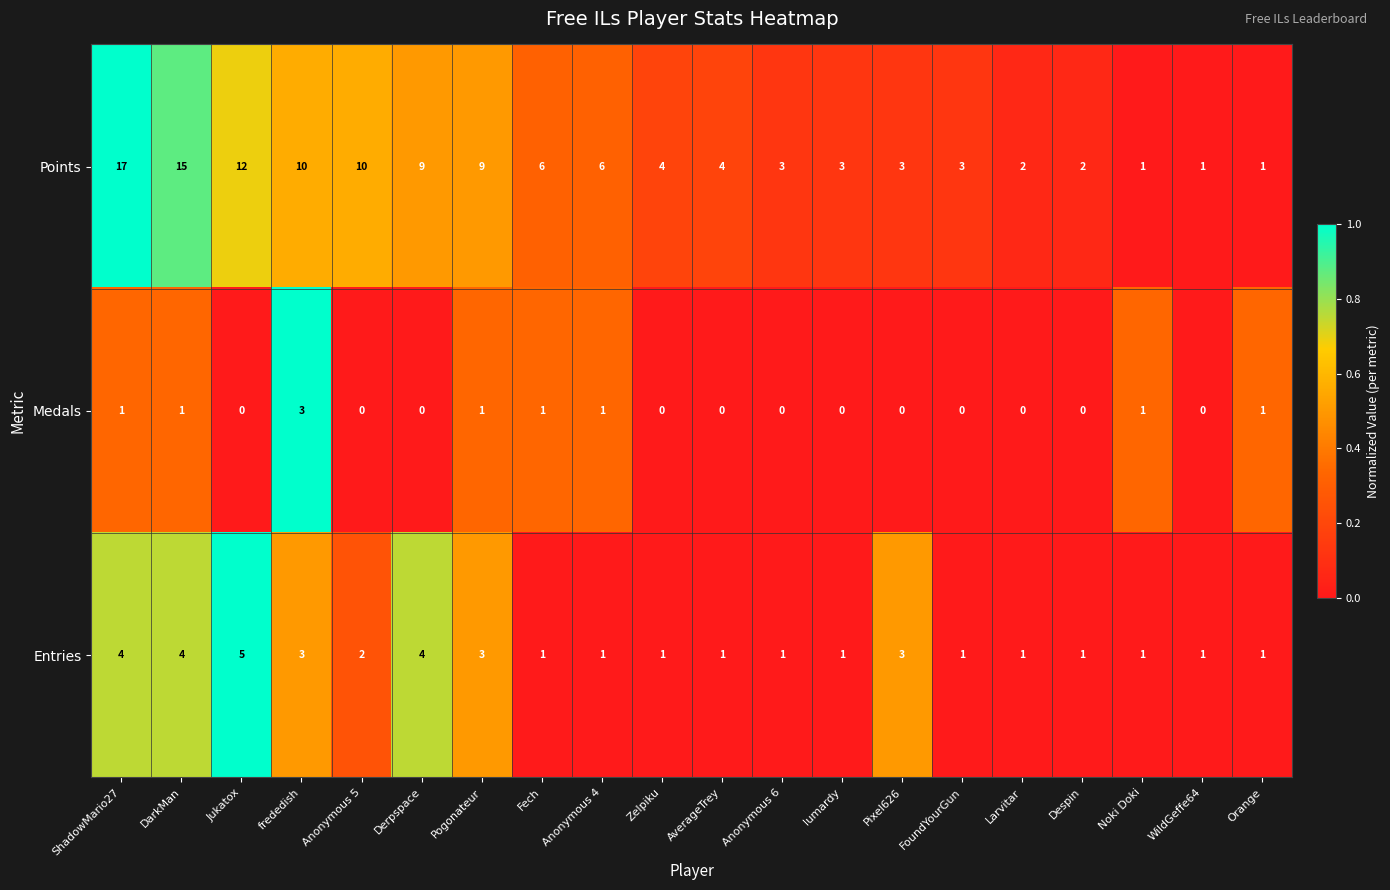

What is the difference between the maximum and second lowest values in the Points series?

16